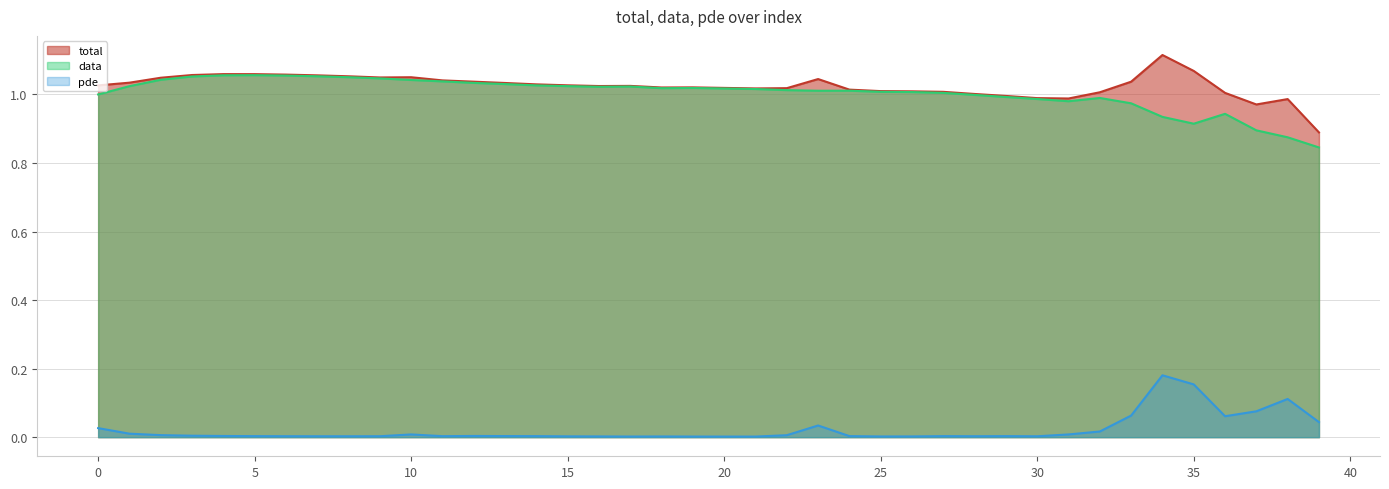

At which category is the sum across all series the highest?

34